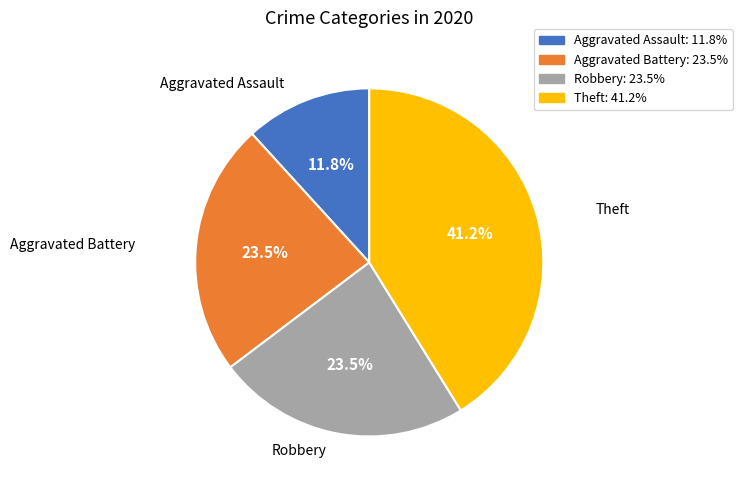

Count the number of slices in the pie.

4